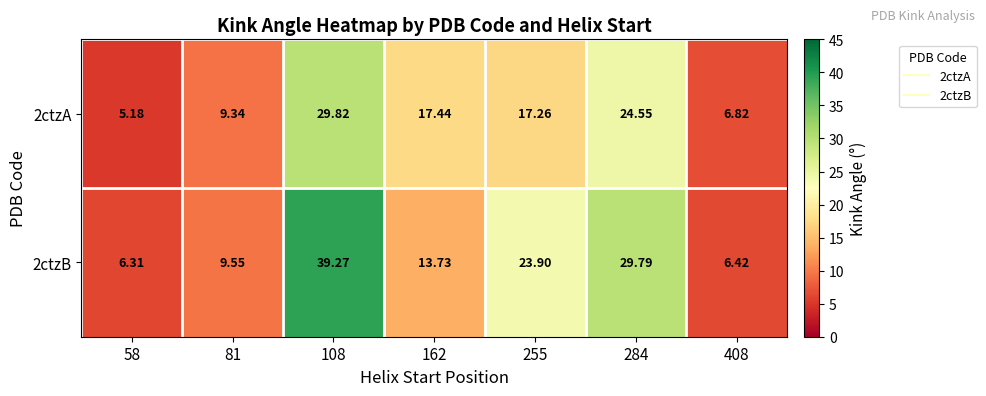

What is the spread (max minus min) of values at 58?

1.1